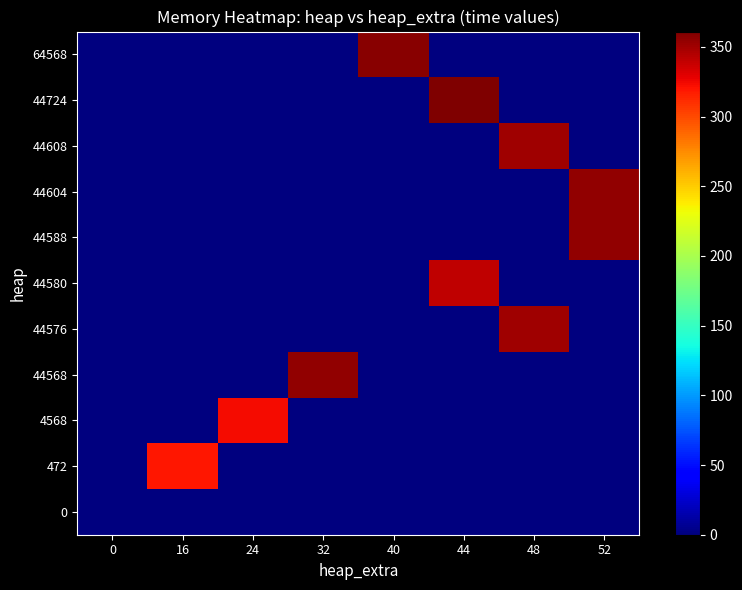

At which category does the chart reach its peak across all series?

44